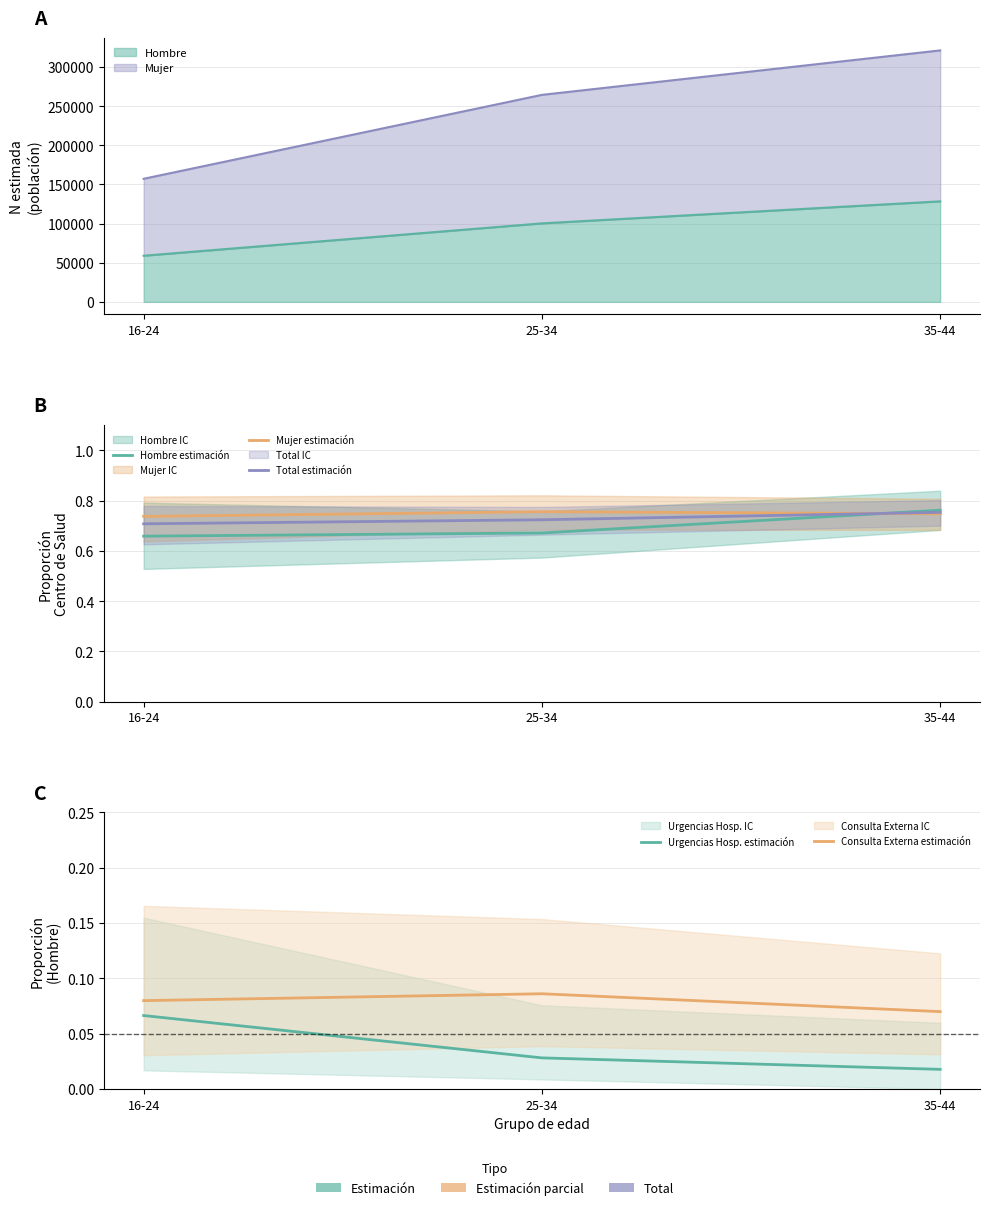

At which category is the sum across all series the highest?

35-44